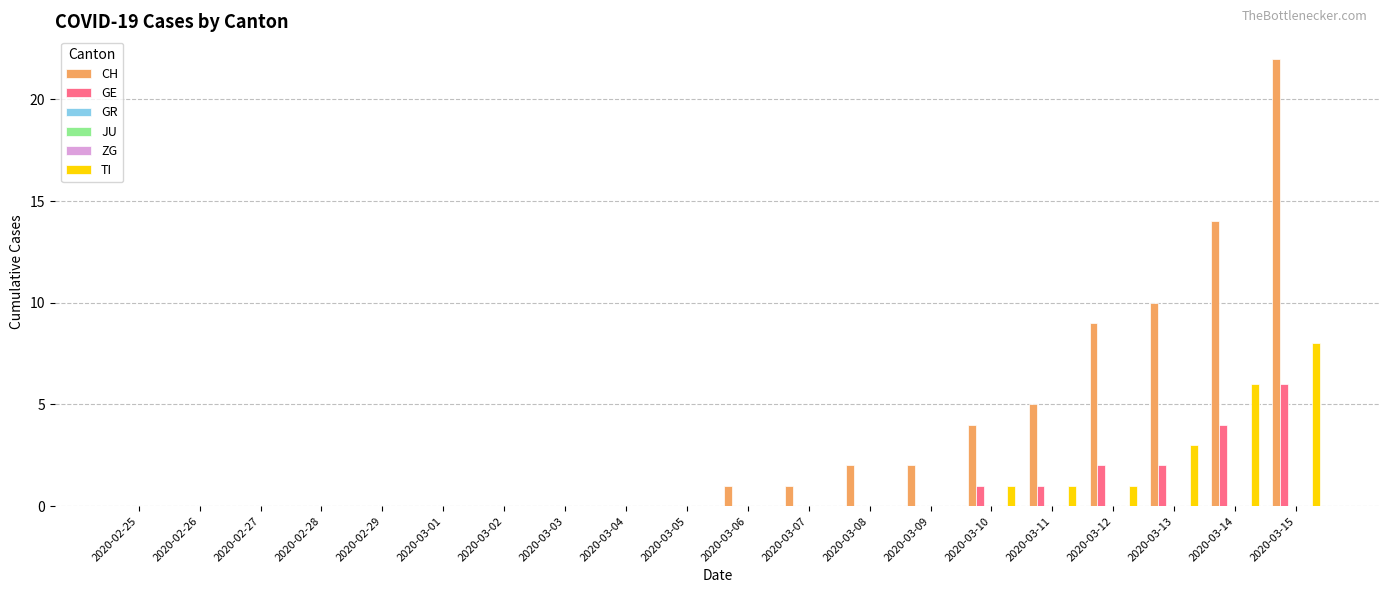

At which label is ZG closest to 0?

2020-02-25